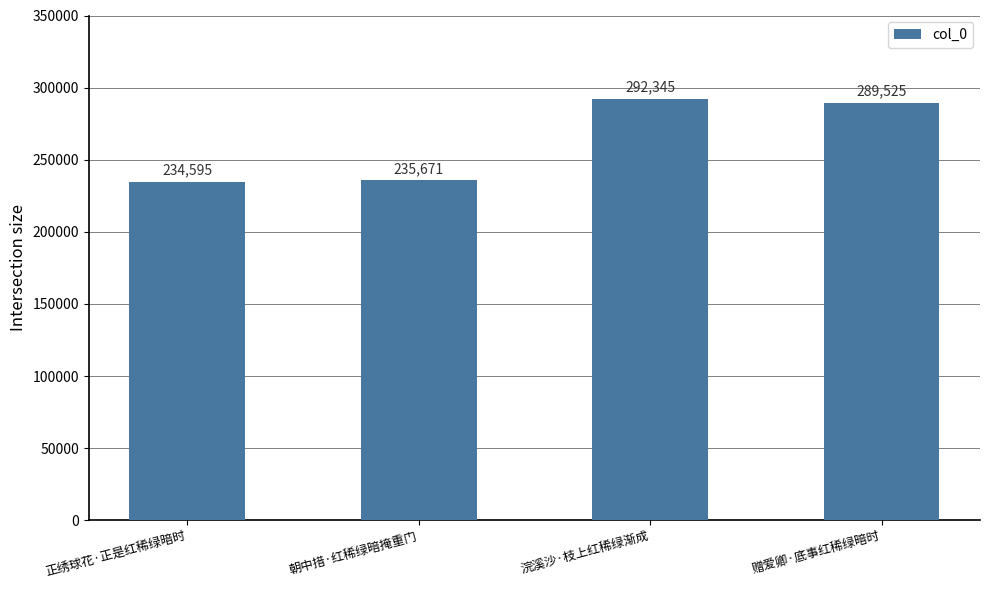

Which category has the lowest value across all series?

正绣球花·正是红稀绿暗时